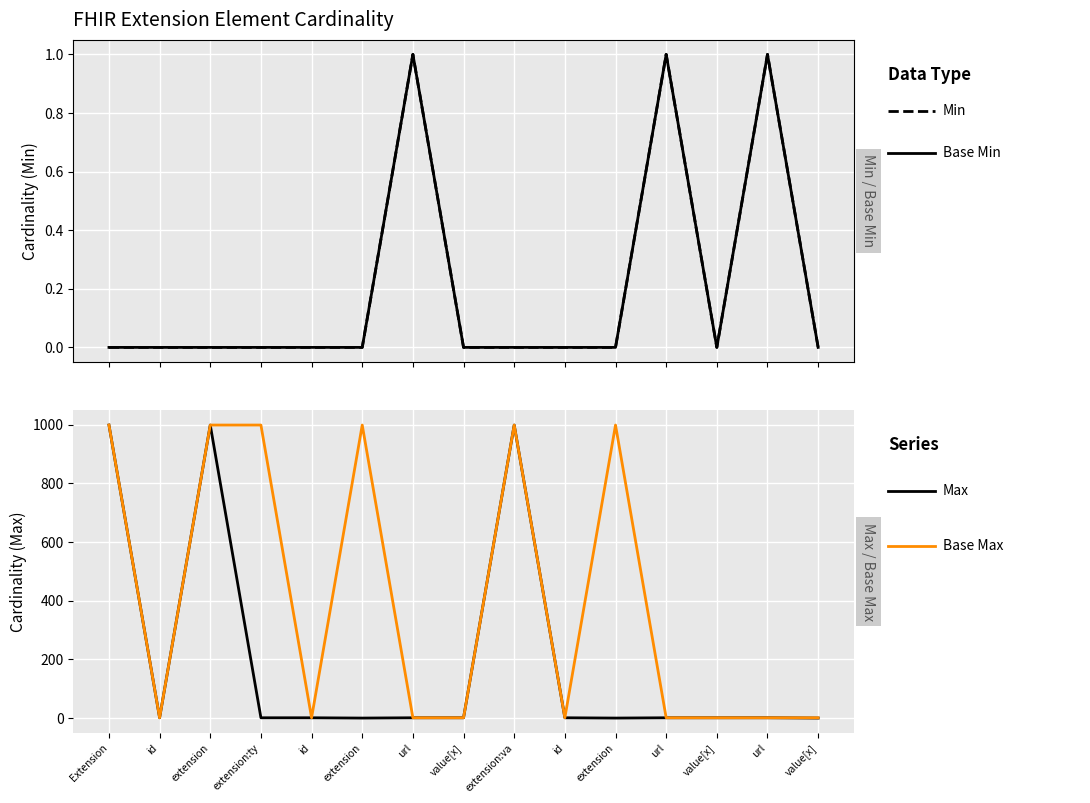

List the series in order of their peak value, lowest first.

Min, Base Min, Max, Base Max